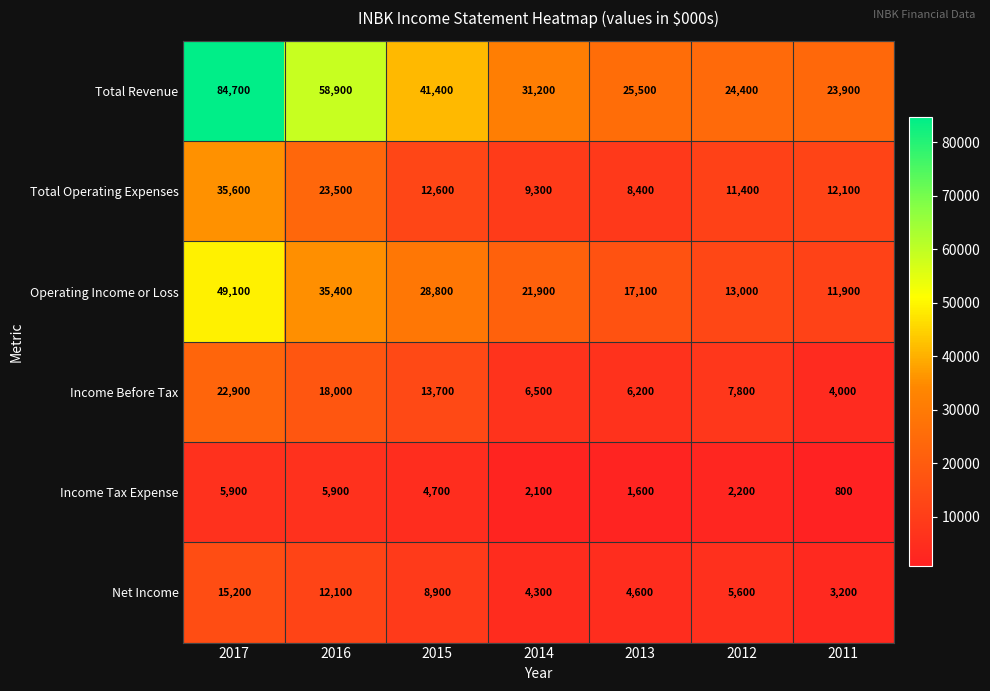

What is the difference between the second highest and minimum values in the Operating Income or Loss series?

23500